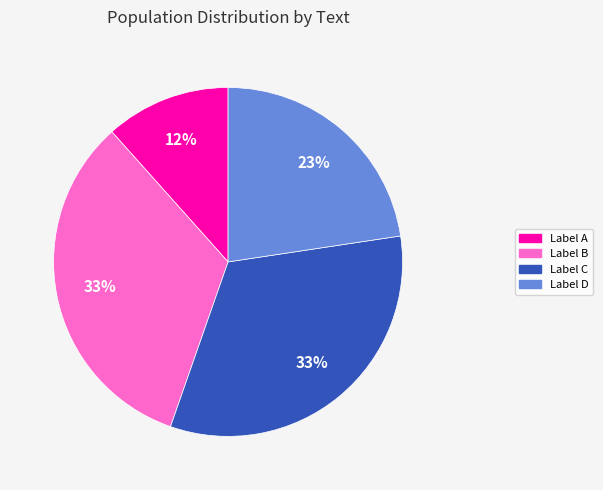

To the nearest percent, what is the average slice percentage?

25%